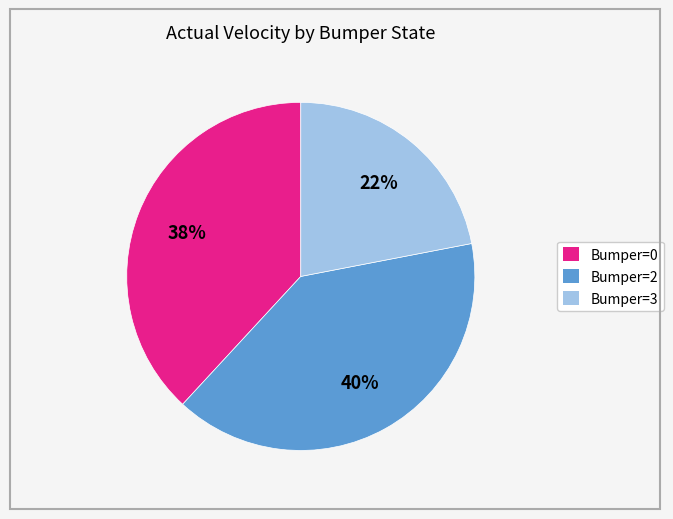

Does any single category account for the majority?

No